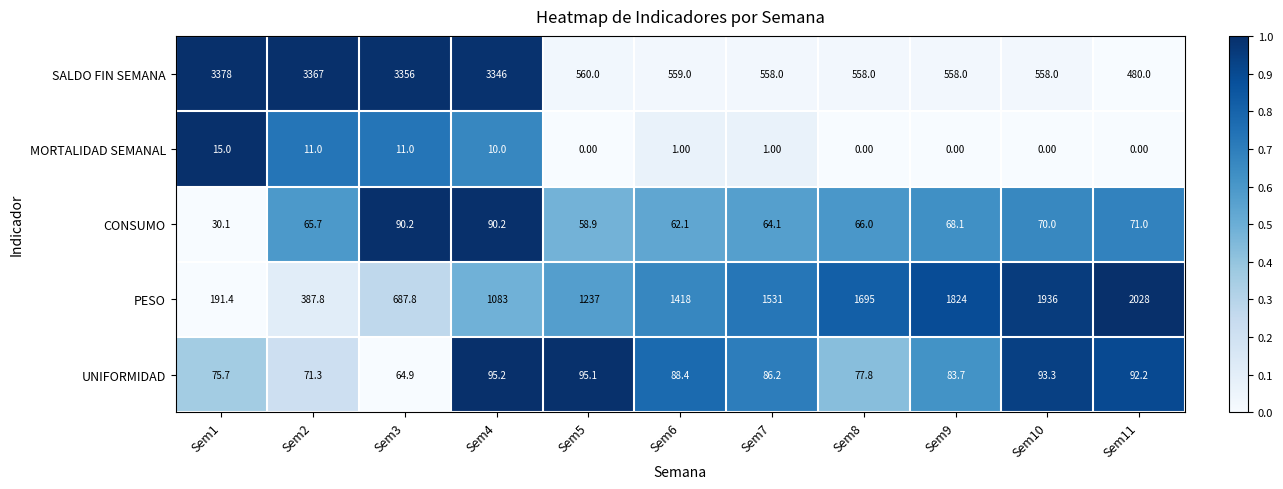

At which category is the sum across all series the highest?

Sem4